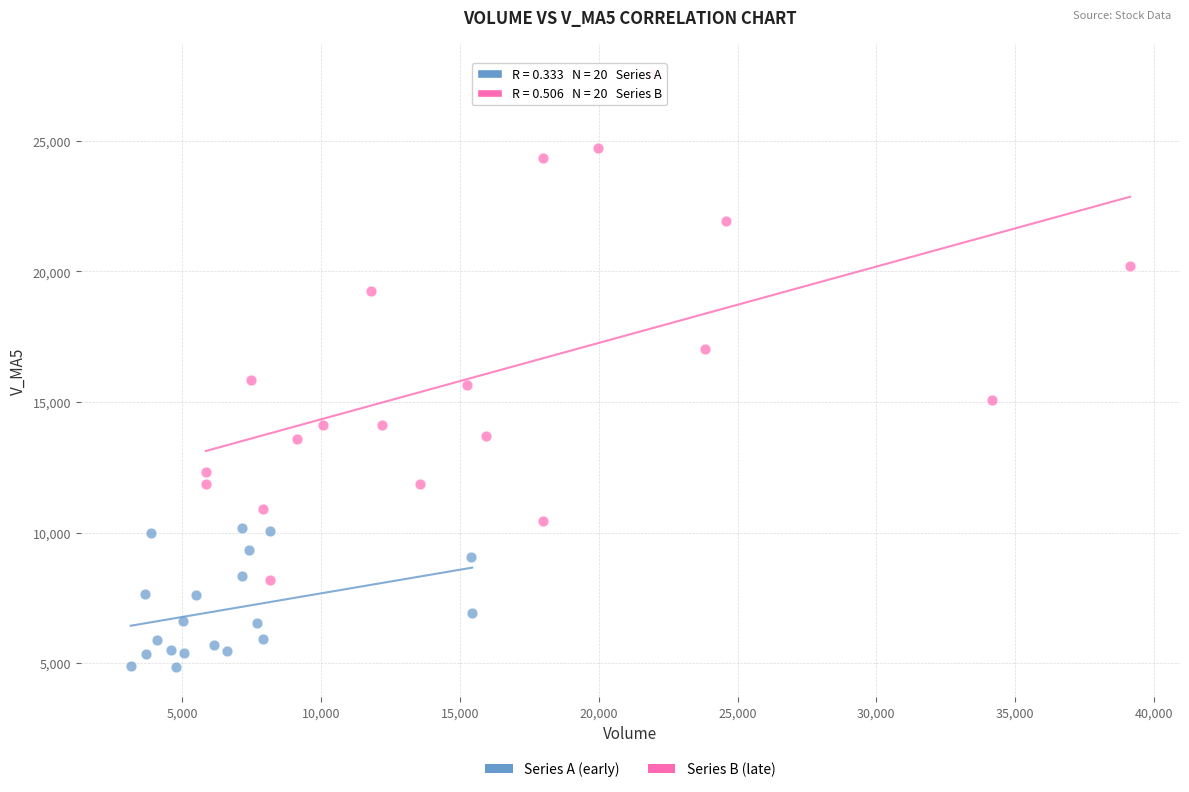

Which series reaches the maximum Y coordinate?

Series B (late)